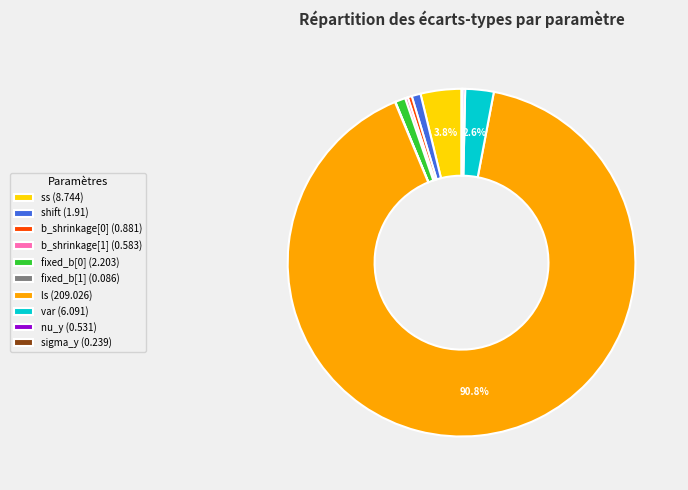

Does b_shrinkage[0] account for over 50% of the chart?

No